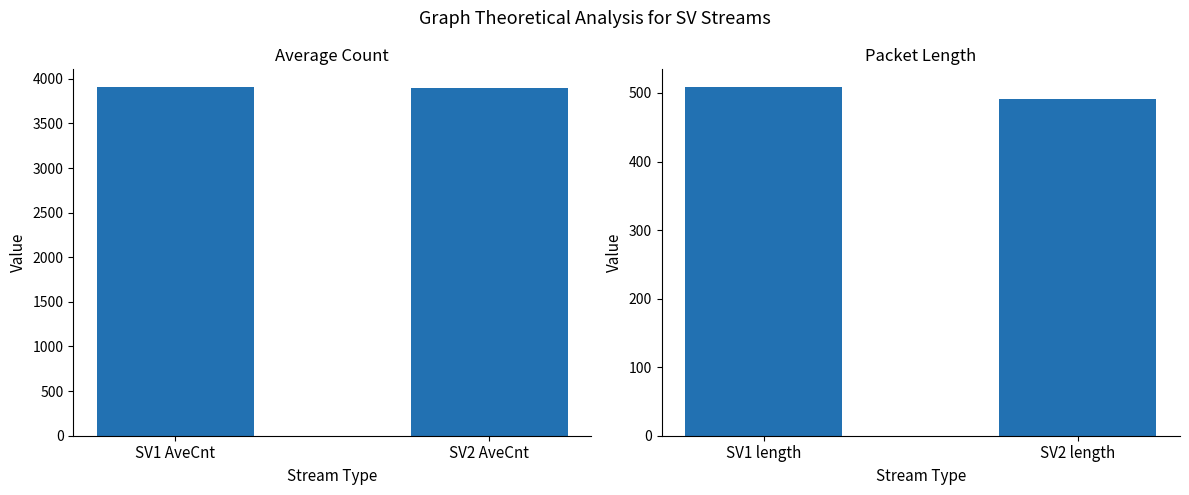

What is the value of the AveCnt bar at the 2nd from the left?

3896.5